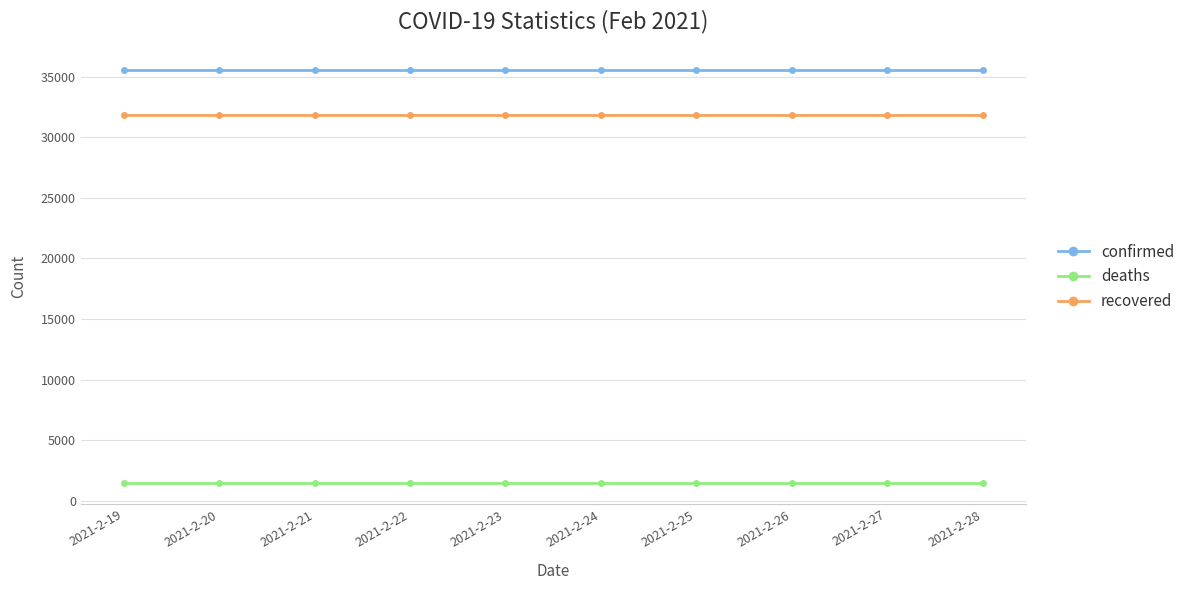

What is the spread (max minus min) of values at 2021-2-23?

34123